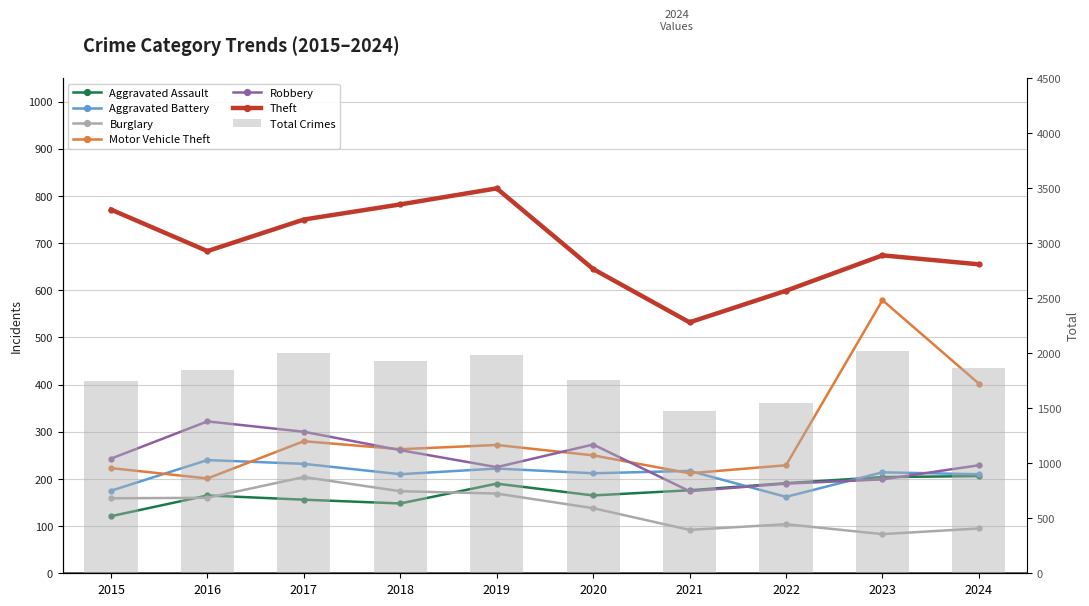

At how many categories does at least one series exceed 762?

3